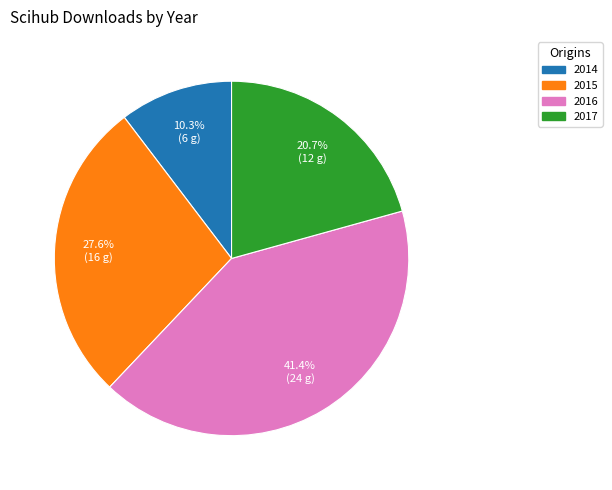

Rank the categories by value from highest to lowest.

2016, 2015, 2017, 2014